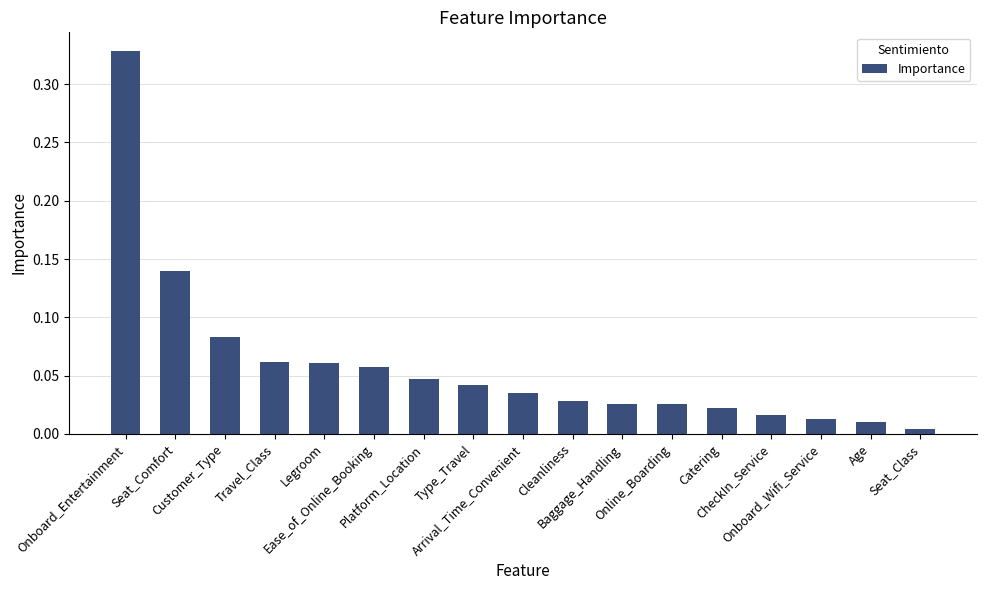

How many bars are there in total?

17